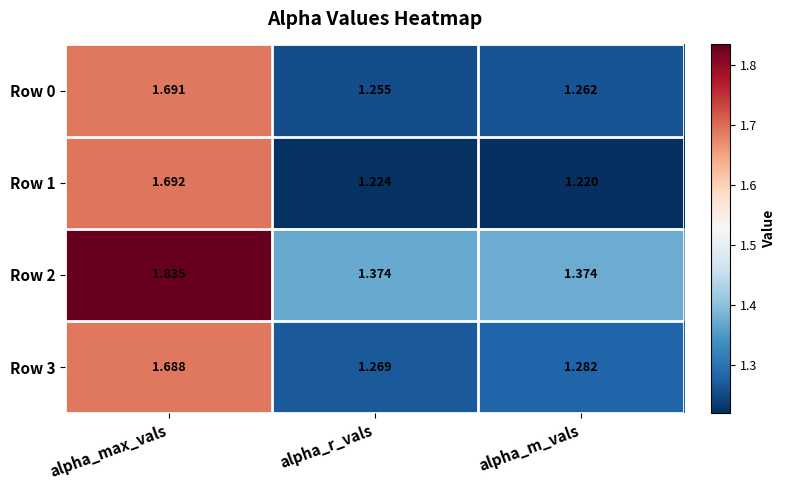

What is the difference between the highest and lowest values at alpha_max_vals?

0.1